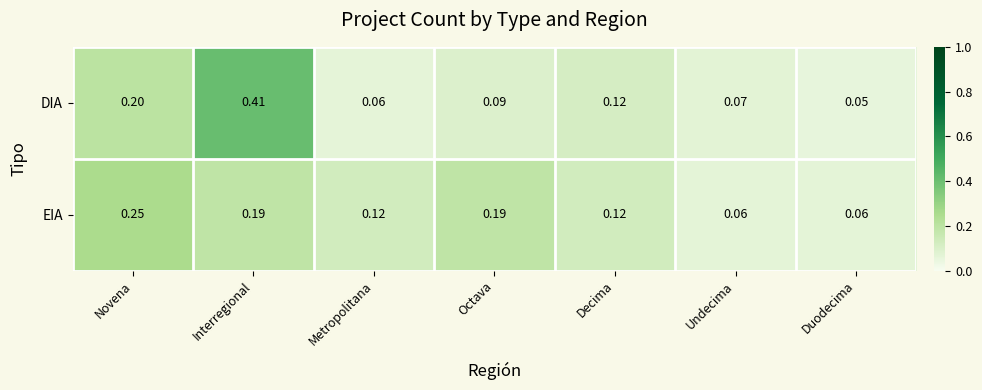

How many series are shown in this chart?

2